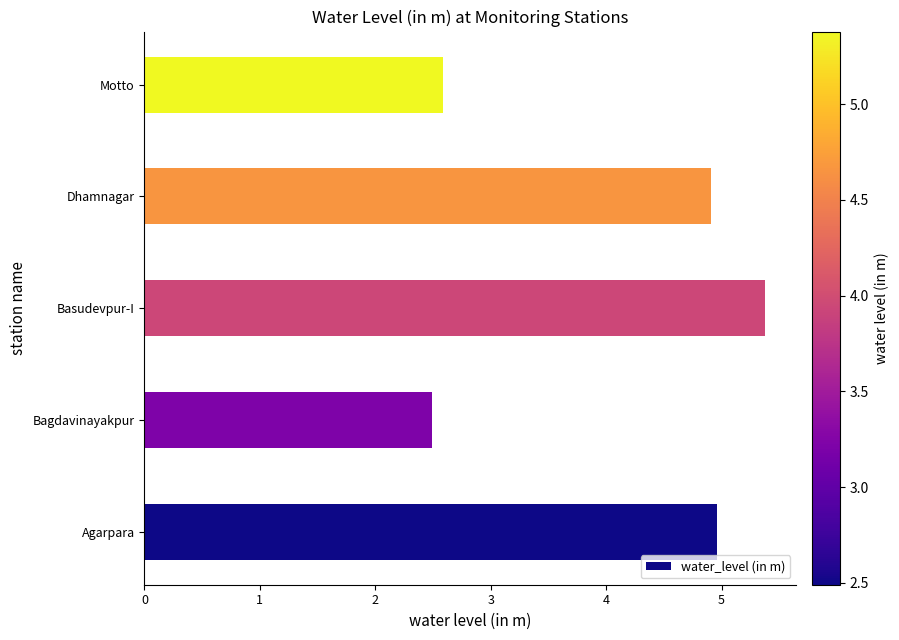

What is the sum of the values at Bagdavinayakpur and Agarpara?

7.5